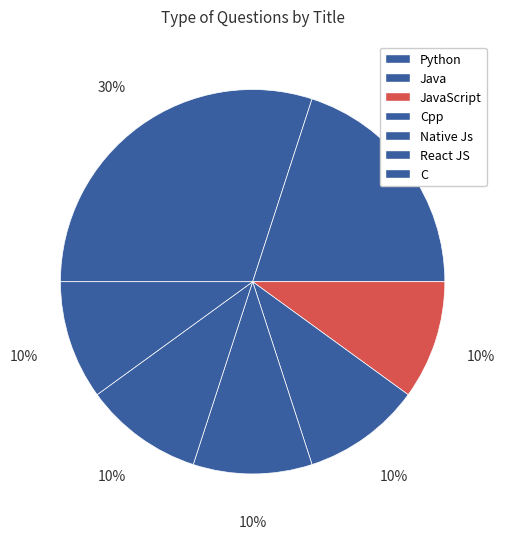

To the nearest percent, what is the average slice percentage?

14%